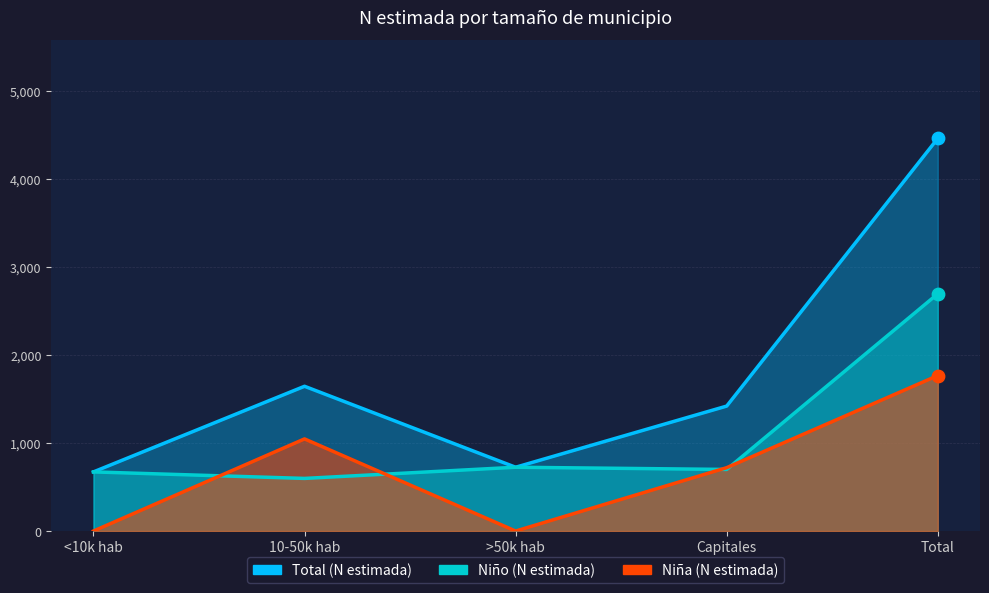

What is the total value across all series at 10-50k hab?

3290